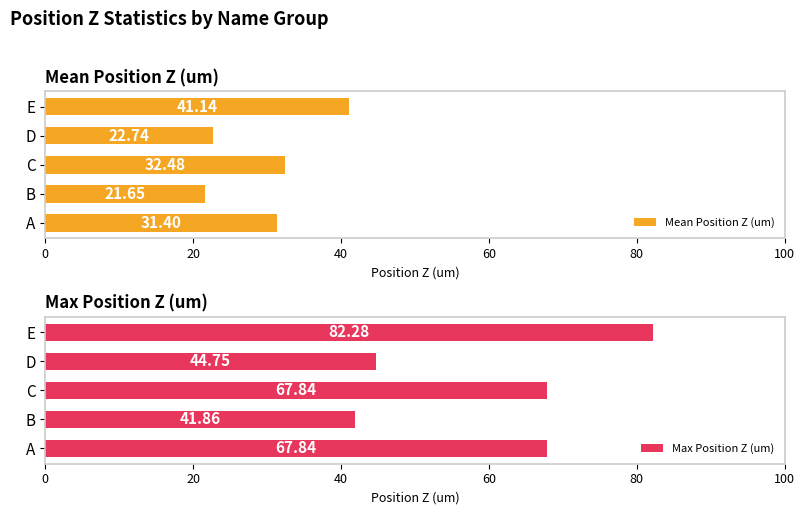

What is the average value of the Max Position Z (um) series?

60.9